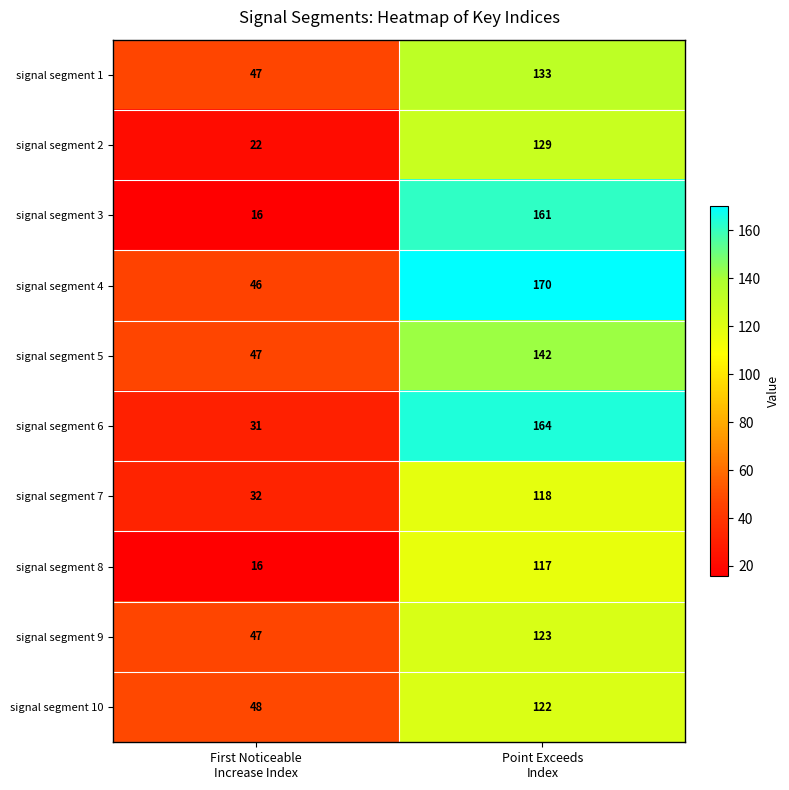

Which series has the largest range (max minus min)?

signal segment 3